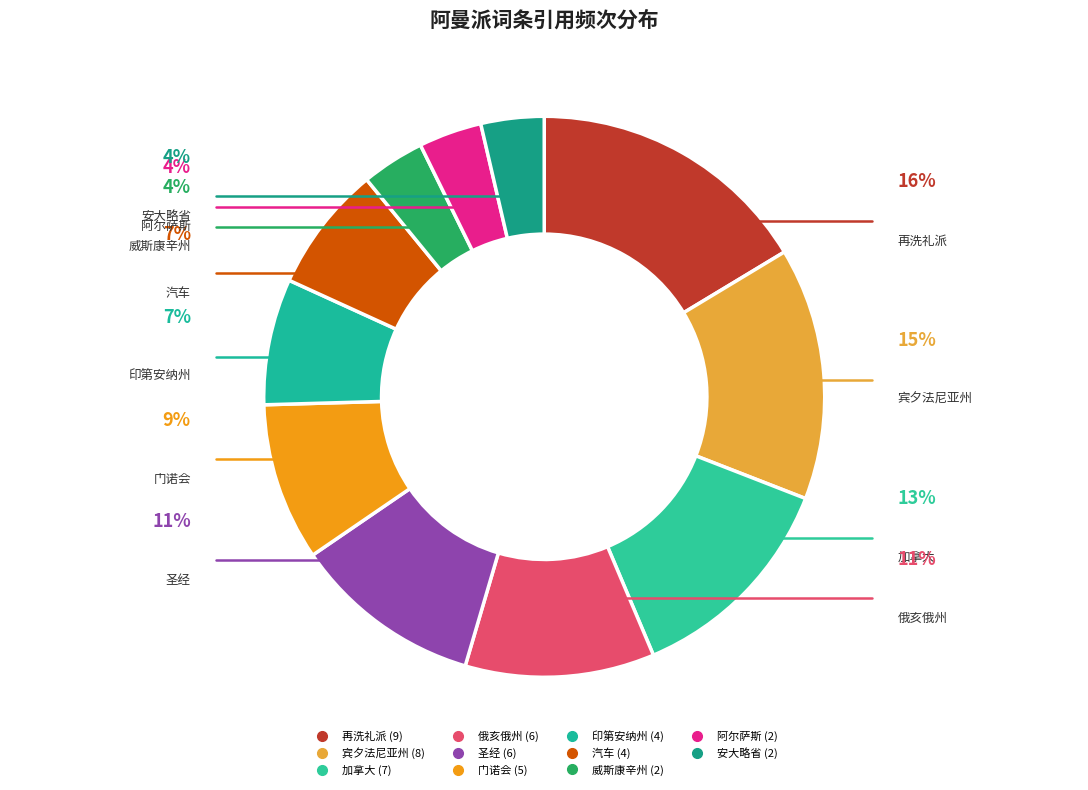

How many slices are in this pie chart?

11